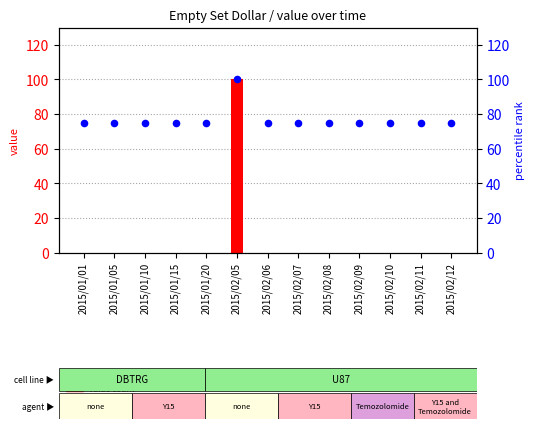

Is the value of value at 2015/01/01 greater than the value of percentile rank within the sample at 2015/01/01?

No